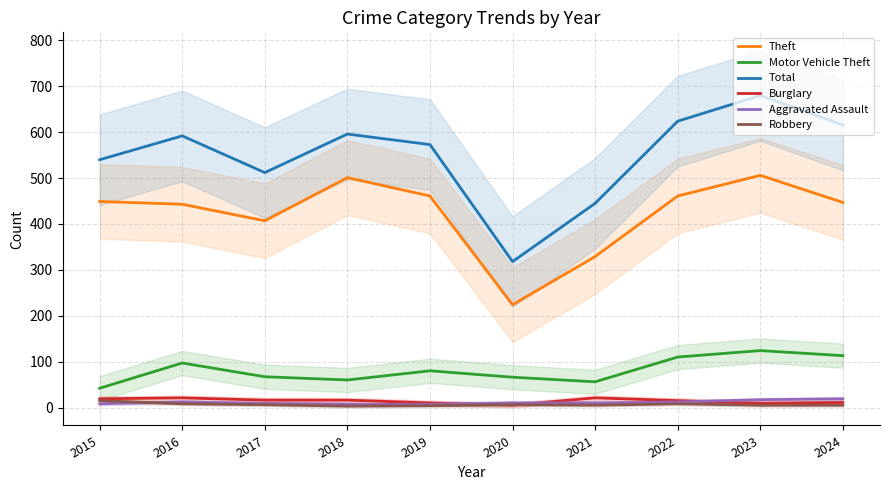

How many lines are shown in the chart?

6